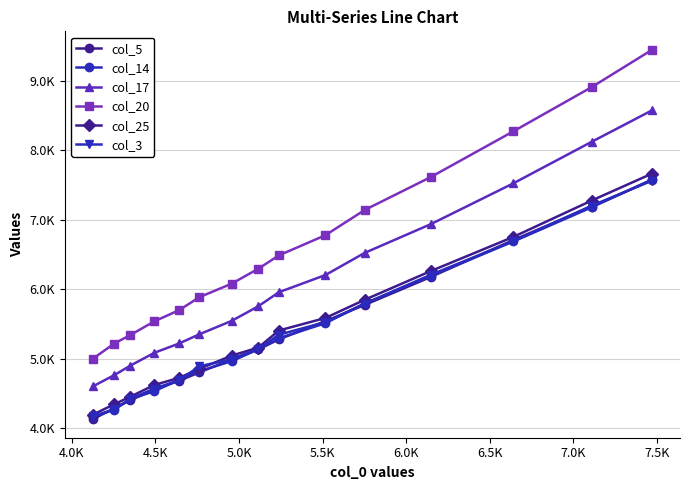

What is the highest value of the col_25 series?

7666